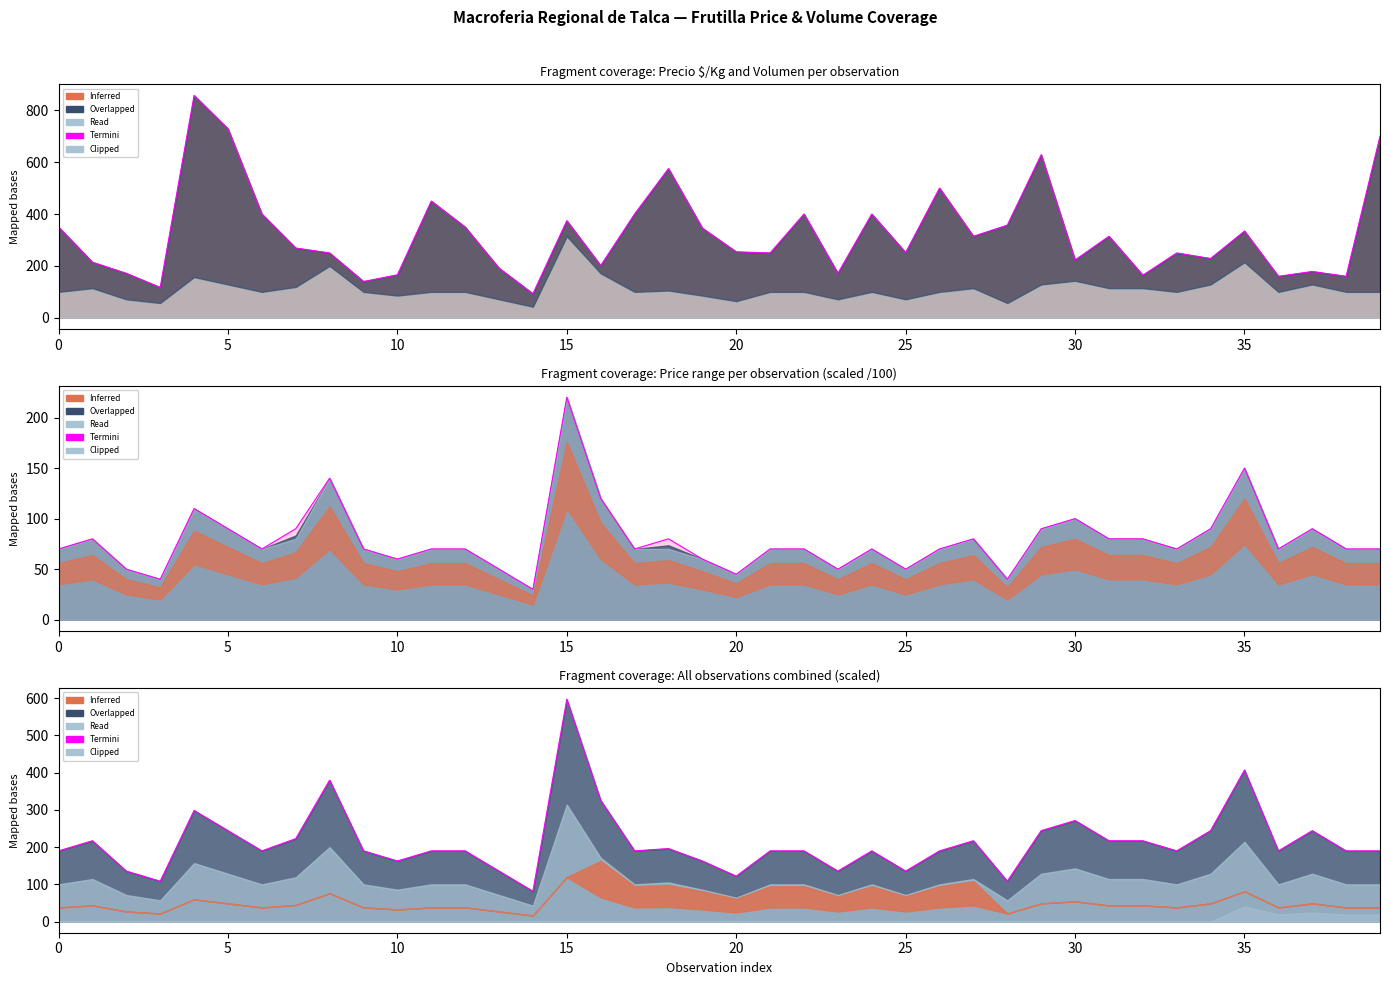

Read the value at 31.

217.2